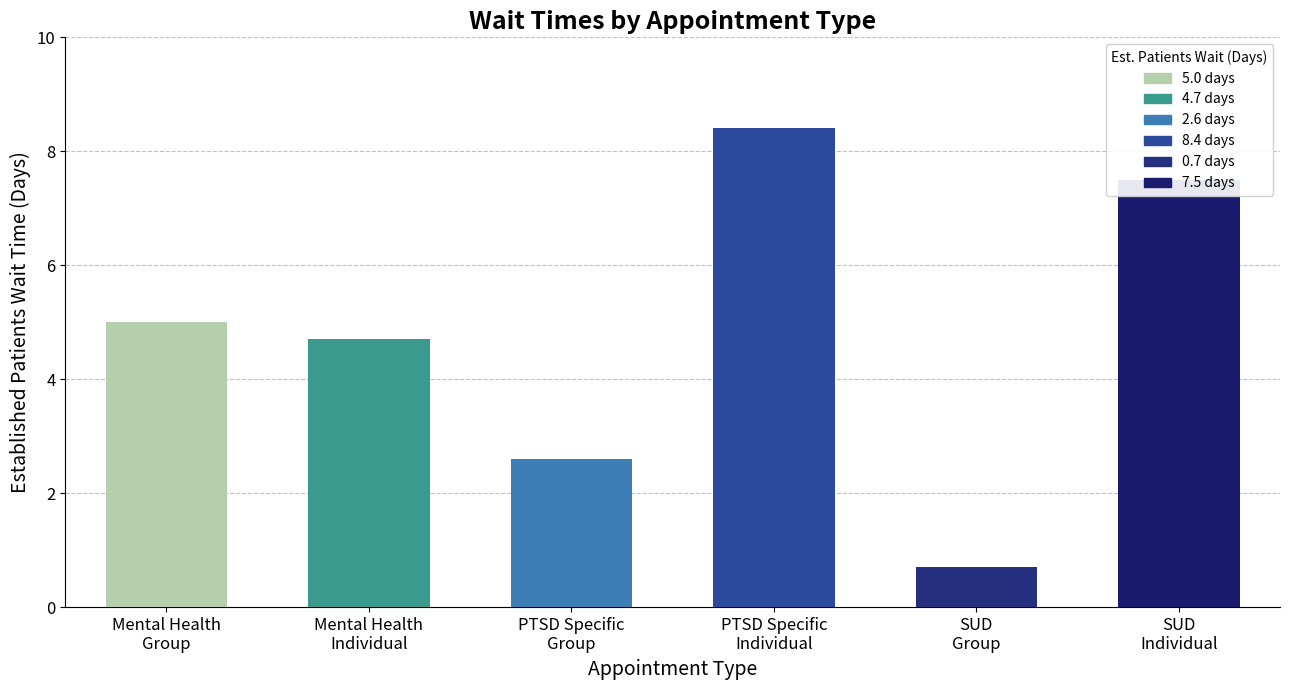

True or false: the data shows 0.7 at SUBSTANCE USE DISORDER GROUP.

True